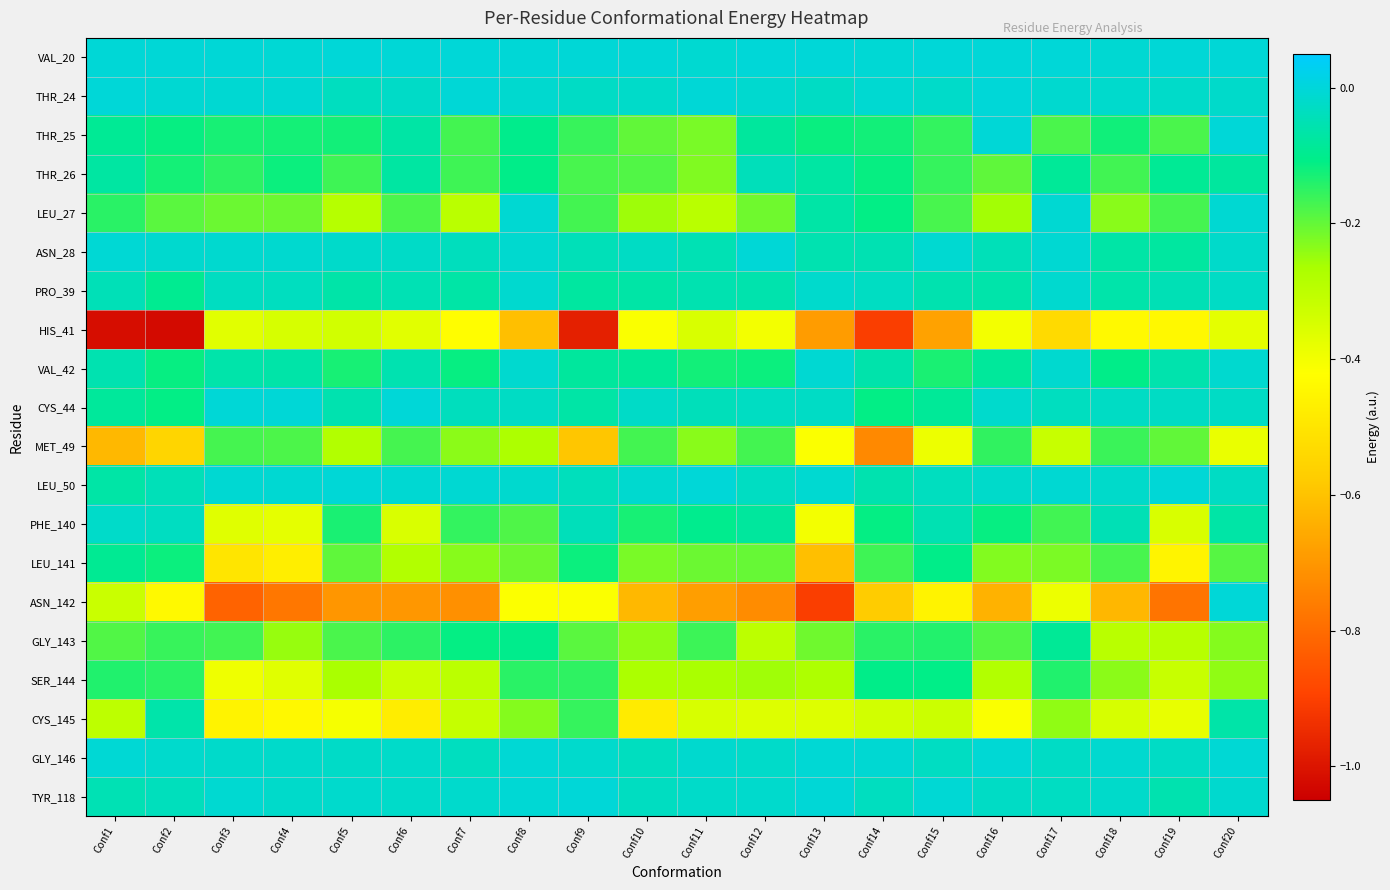

At which category is the sum across all series the highest?

Conf20